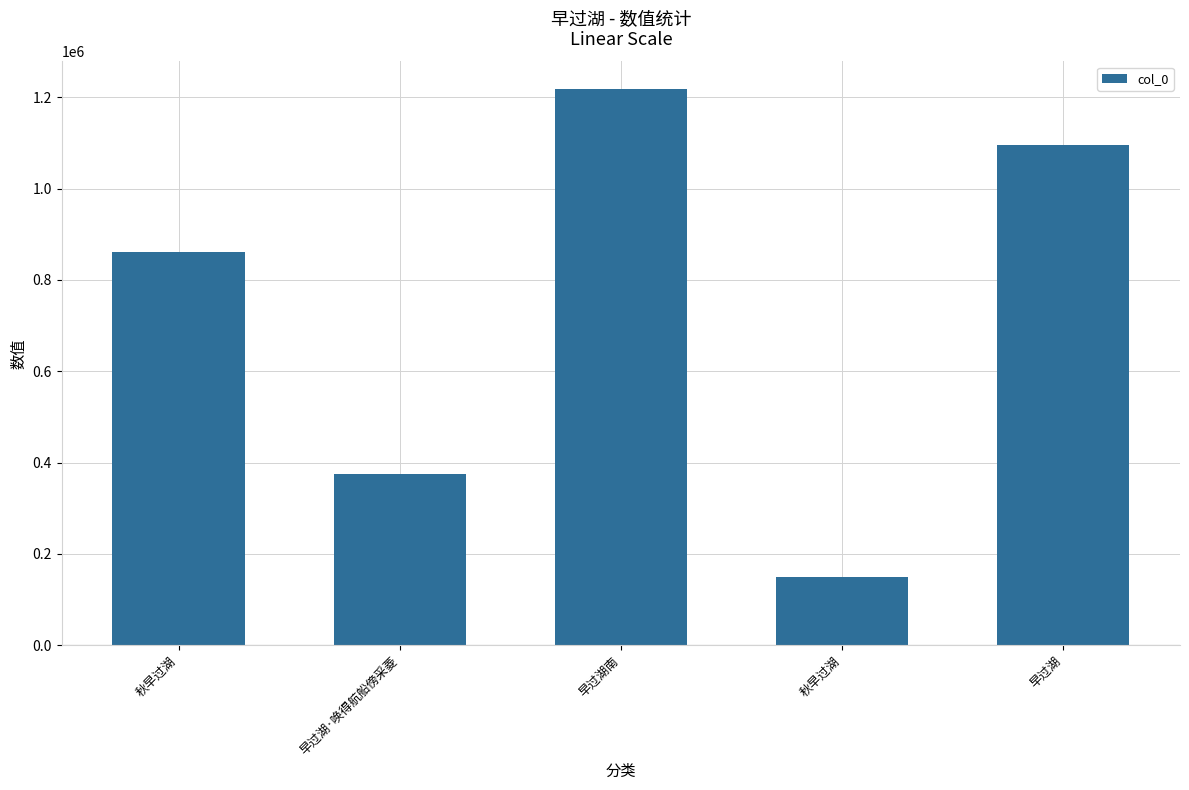

How many values are below 860562?

2